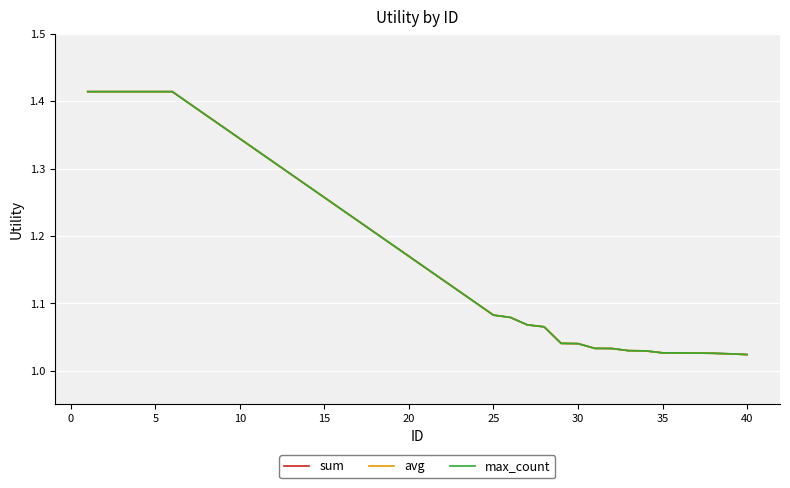

Reading left to right, what are all the values shown in this chart?

sum: 1.4	1.4	1.4	1.4	1.4	1.4	1.1	1.1	1.1	1.1	1.0	1.0	1.0	1.0	1.0	1.0	1.0	1.0	1.0	1.0	1.0	1.0
avg: 1.4	1.4	1.4	1.4	1.4	1.4	1.1	1.1	1.1	1.1	1.0	1.0	1.0	1.0	1.0	1.0	1.0	1.0	1.0	1.0	1.0	1.0
max_count: 1.4	1.4	1.4	1.4	1.4	1.4	1.1	1.1	1.1	1.1	1.0	1.0	1.0	1.0	1.0	1.0	1.0	1.0	1.0	1.0	1.0	1.0